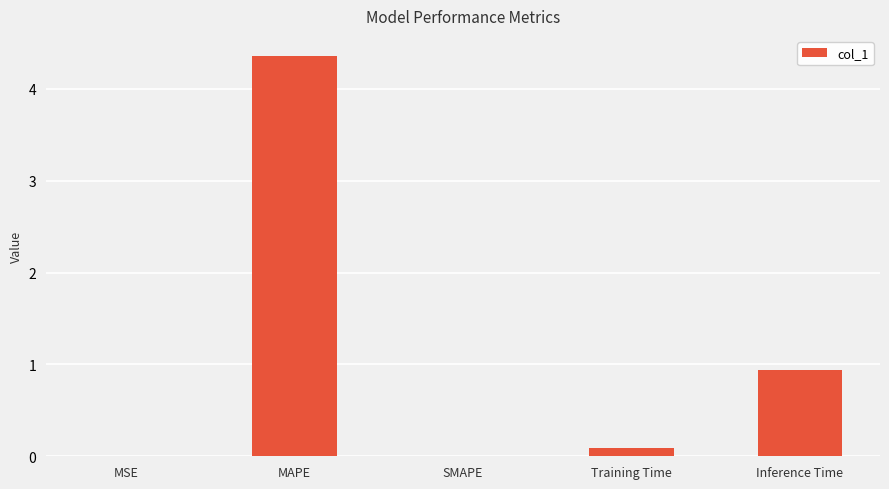

Which category has the highest value across all series?

MAPE